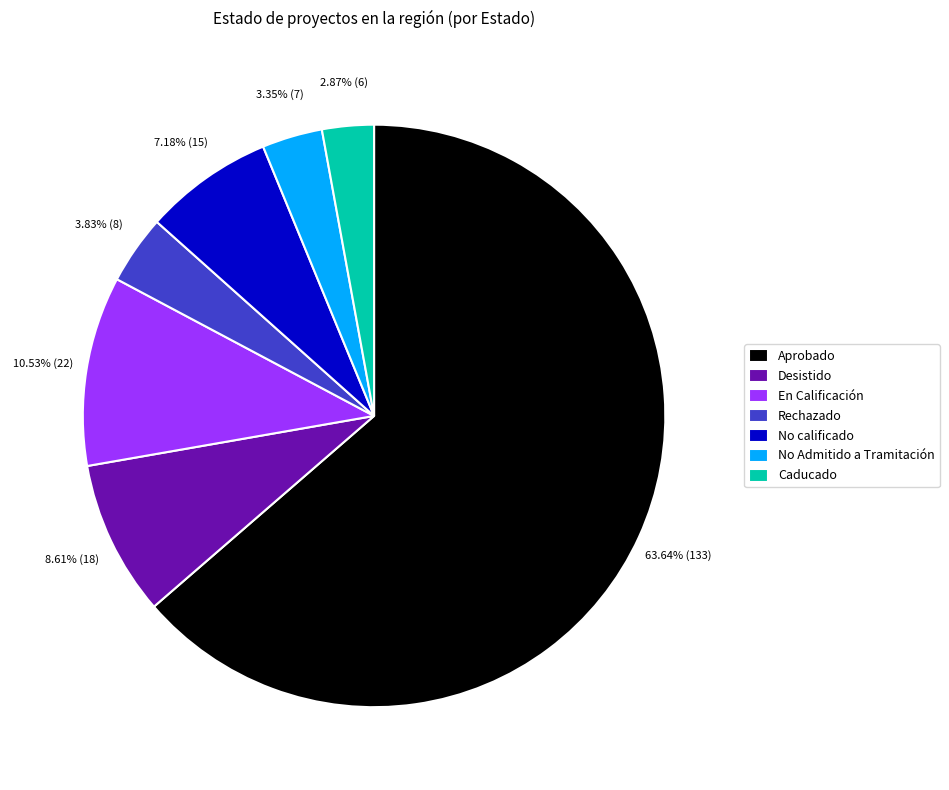

What portion of the pie excludes Caducado?

97.1%